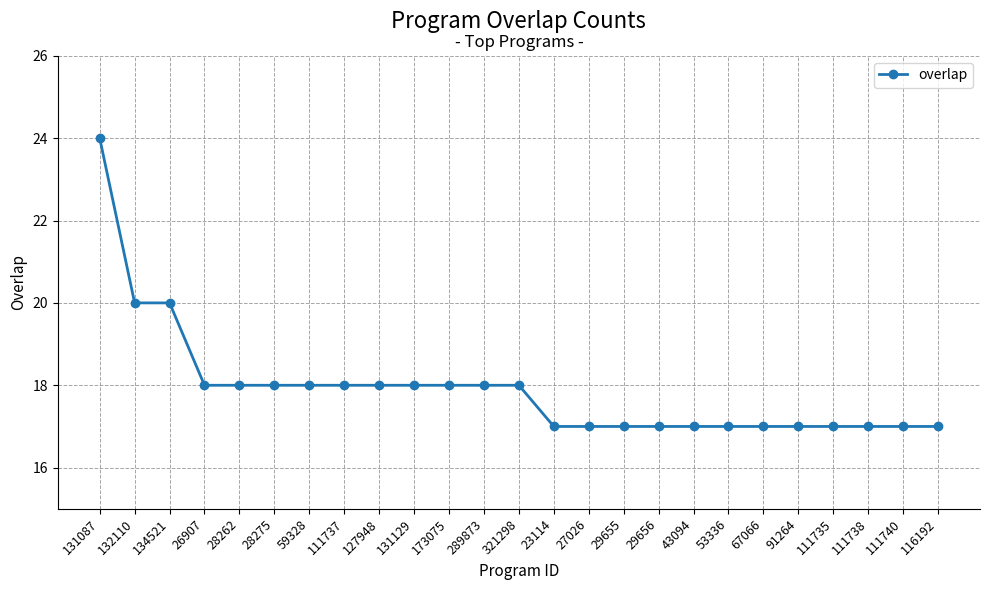

Reading left to right, extract all data points from this chart.

24	20	20	18	18	18	18	18	18	18	18	18	18	17	17	17	17	17	17	17	17	17	17	17	17